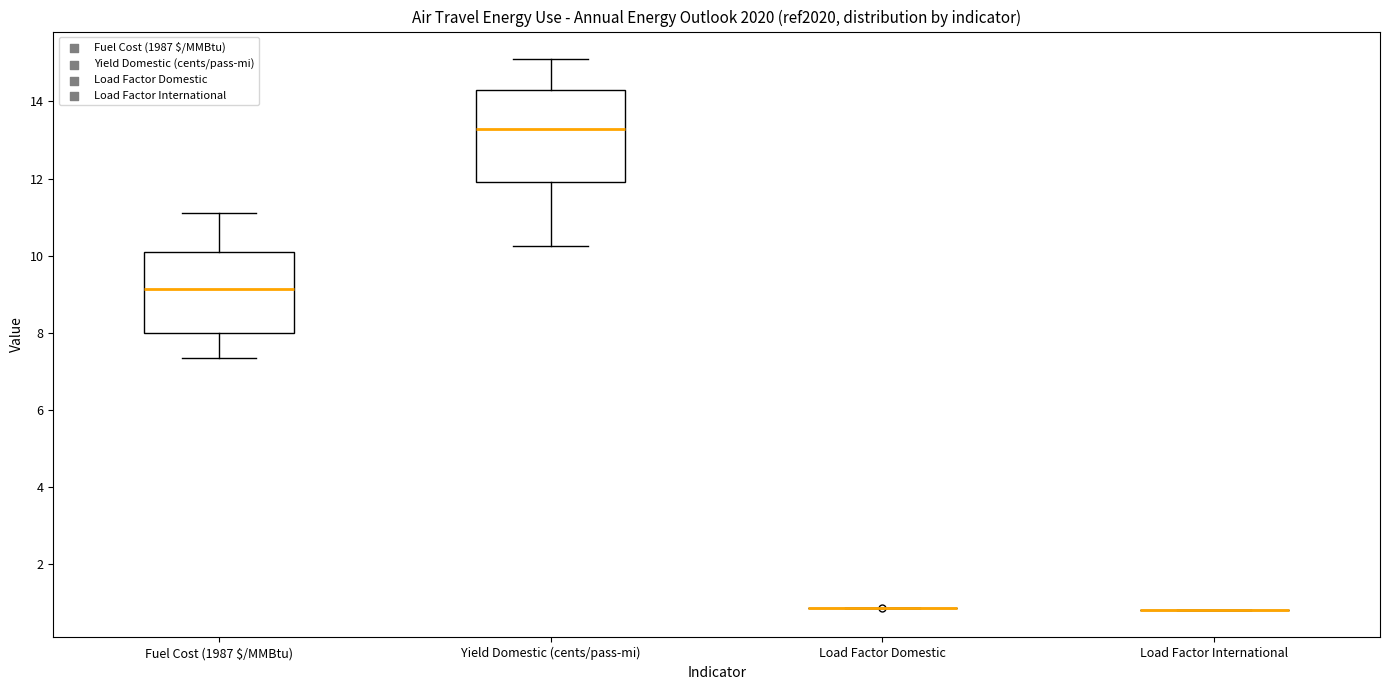

Reading left to right, read every box against the y-axis: the position of its median line, the range the box covers, and the ends of its whiskers. The values are not printed on the chart, so give them approximately, as read against the axis.

Fuel Cost (1987 $/MMBtu): median 9.2, box 8.0 to 10.2, whiskers 7.4 to 11.2
Yield Domestic (cents/pass-mi): median 13.2, box 12.0 to 14.2, whiskers 10.2 to 15.0
Load Factor Domestic: box collapsed to a line at 0.8, whiskers 0.8 to 0.8
Load Factor International: box collapsed to a line at 0.8, whiskers 0.8 to 0.8